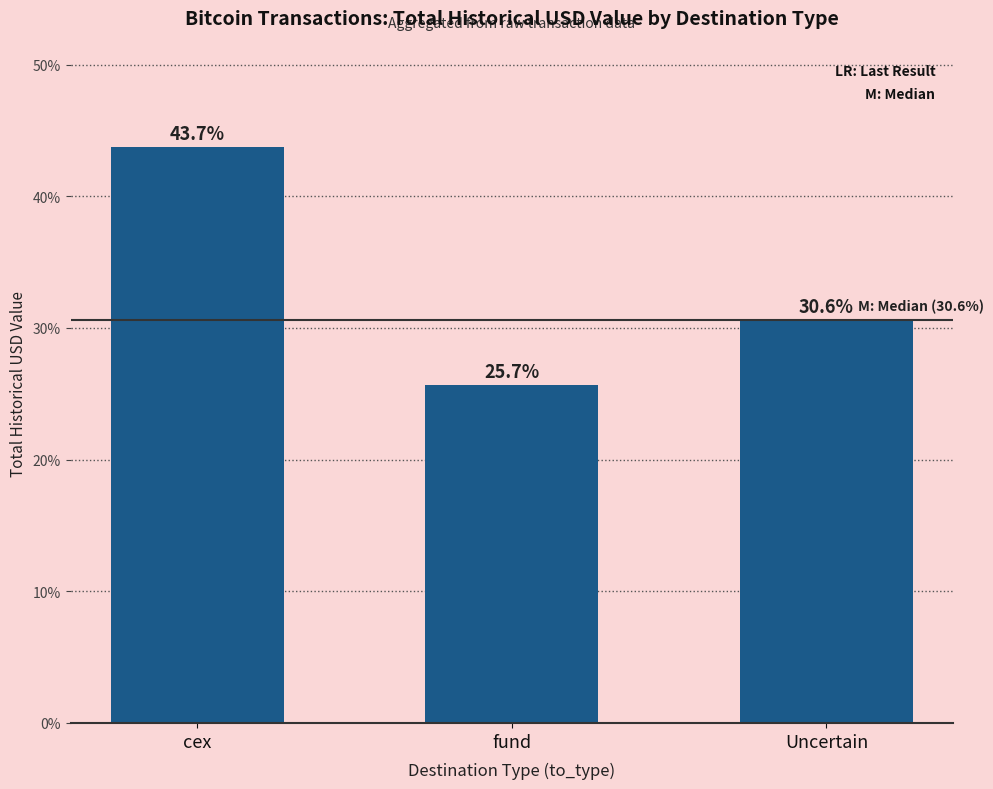

How many bars are there in total?

3